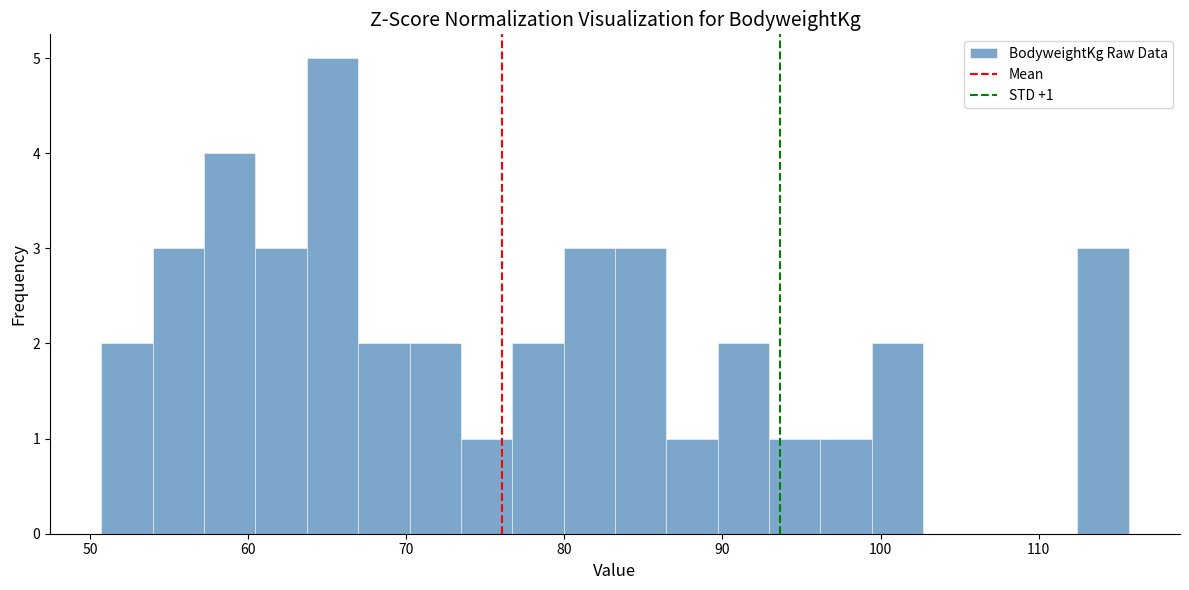

Around what value on the x-axis is the tallest bar? Give the approximate position of its centre, as read against the axis.

65